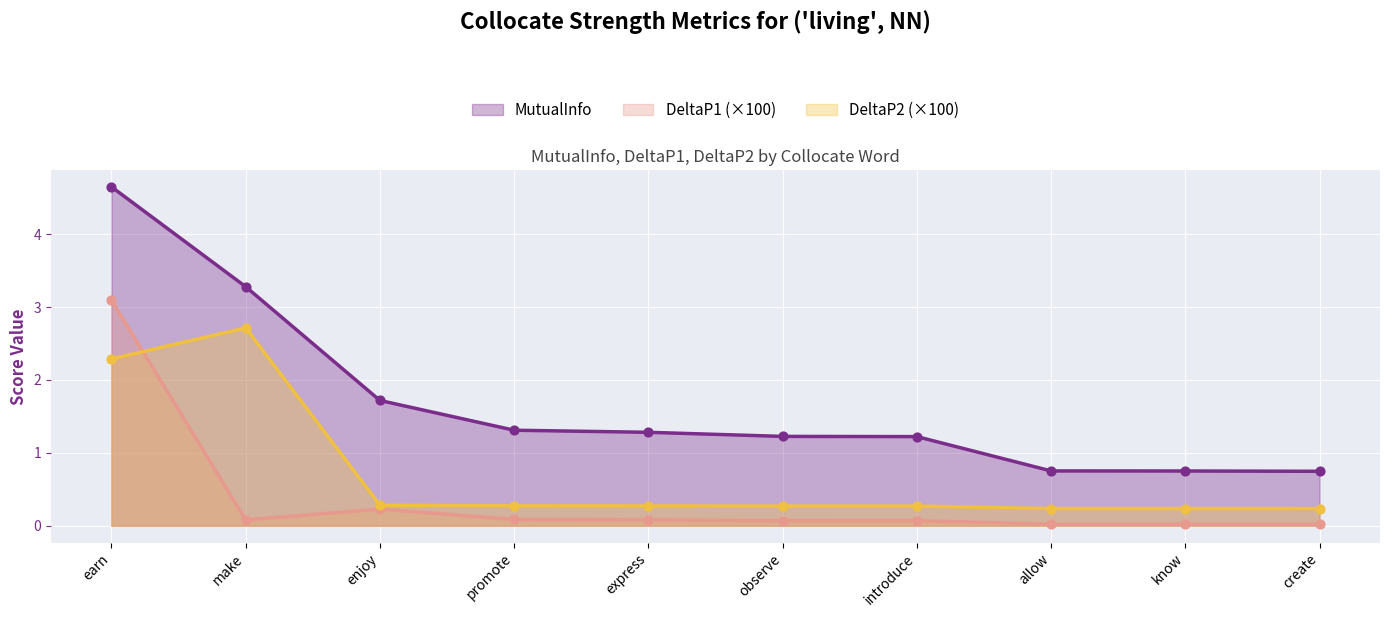

Which series has the largest Y range (max minus min)?

MutualInfo